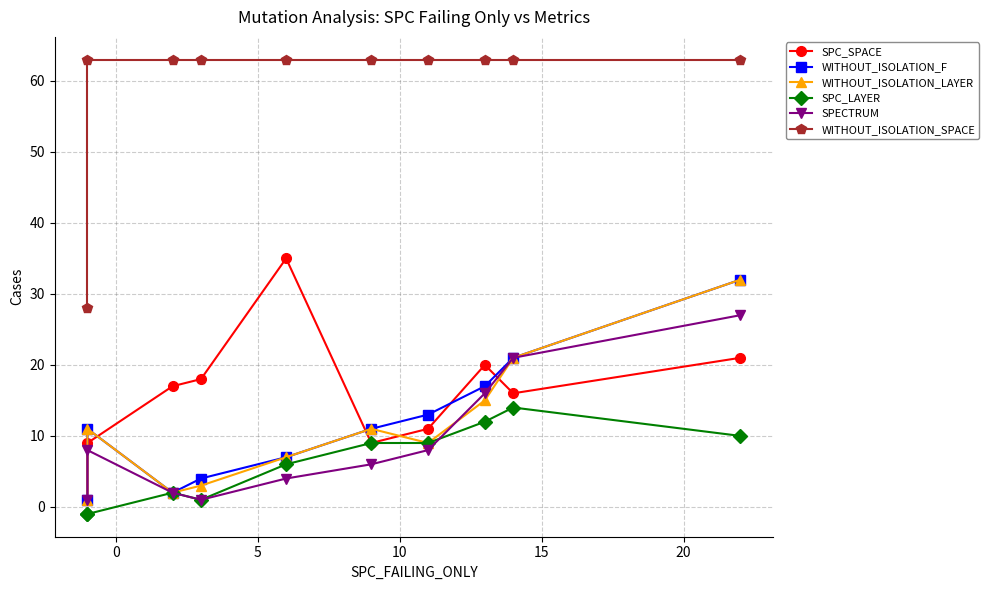

Reading left to right, extract all data points from this chart.

SPC_SPACE: 1	9	17	18	35	9	11	20	16	21
WITHOUT_ISOLATION_F: 1	11	2	4	7	11	13	17	21	32
WITHOUT_ISOLATION_LAYER: 1	11	2	3	7	11	9	15	21	32
SPC_LAYER: -1	-1	2	1	6	9	9	12	14	10
SPECTRUM: 1	8	2	1	4	6	8	16	21	27
WITHOUT_ISOLATION_SPACE: 28	63	63	63	63	63	63	63	63	63